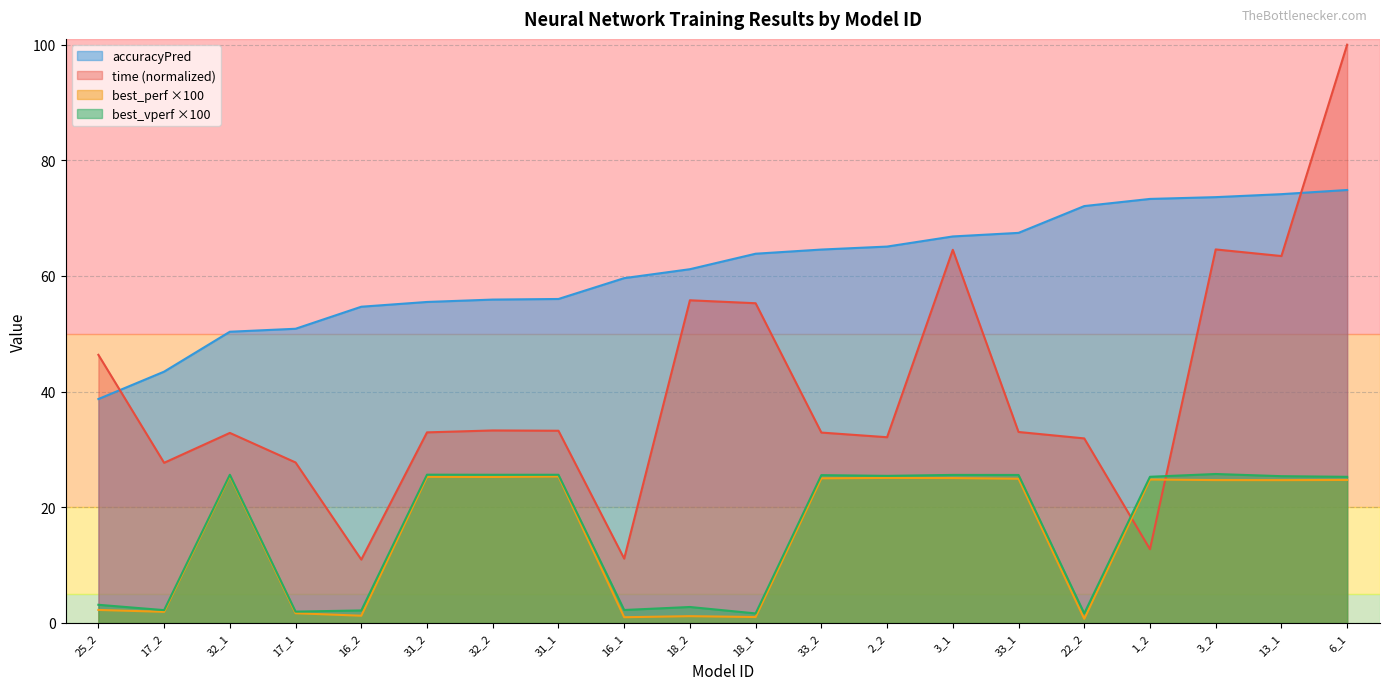

Reading right to left, what are all the values shown in this chart?

time: 100.0	63.4	64.6	12.8	31.9	33.0	64.5	32.1	32.9	55.3	55.8	11.1	33.2	33.3	33.0	11.0	27.8	32.9	27.7	46.4
best_perf: 24.7	24.7	24.7	24.8	0.7	24.9	25.1	25.1	25.0	1.0	1.2	1.0	25.3	25.2	25.3	1.3	1.7	25.4	1.9	2.3
best_vperf: 25.3	25.4	25.8	25.3	1.7	25.6	25.6	25.4	25.6	1.7	2.8	2.2	25.6	25.6	25.6	2.2	2.0	25.6	2.2	3.1
accuracyPred: 74.9	74.2	73.6	73.3	72.1	67.5	66.8	65.1	64.6	63.9	61.2	59.6	56.0	55.9	55.5	54.7	50.9	50.4	43.5	38.7